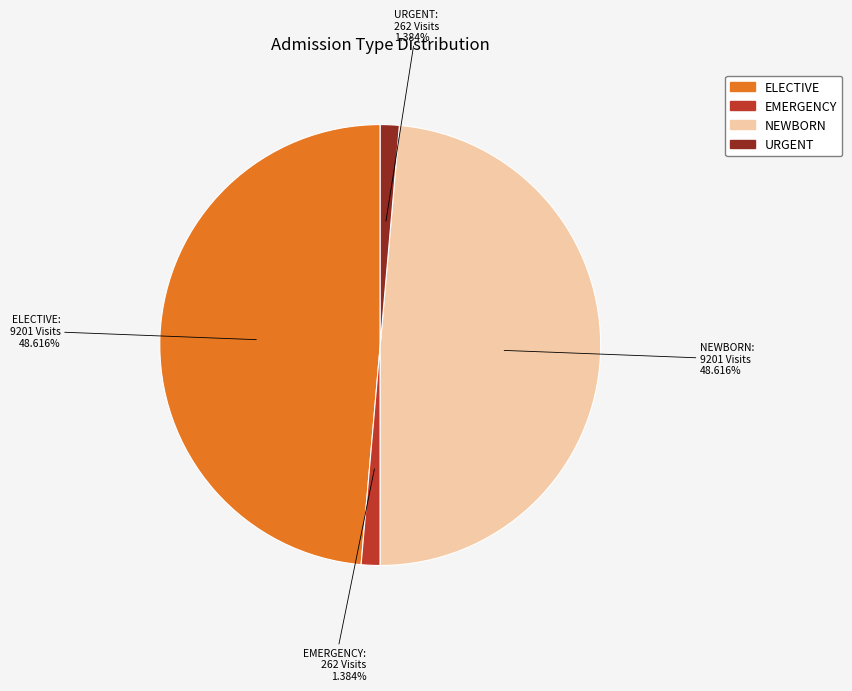

Is NEWBORN the majority of the pie?

No